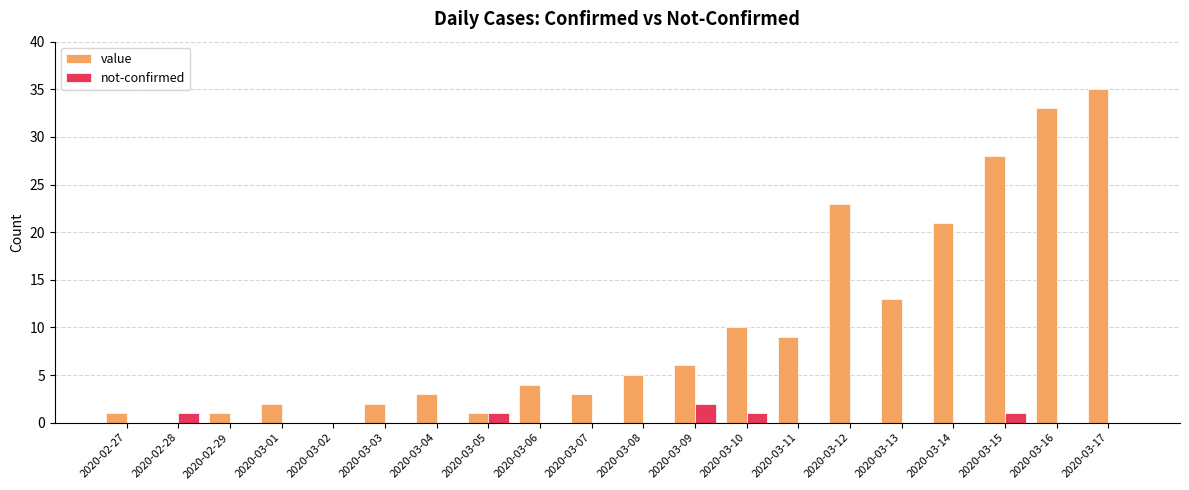

Which series changed the most between 2020-03-08 and 2020-03-10?

value